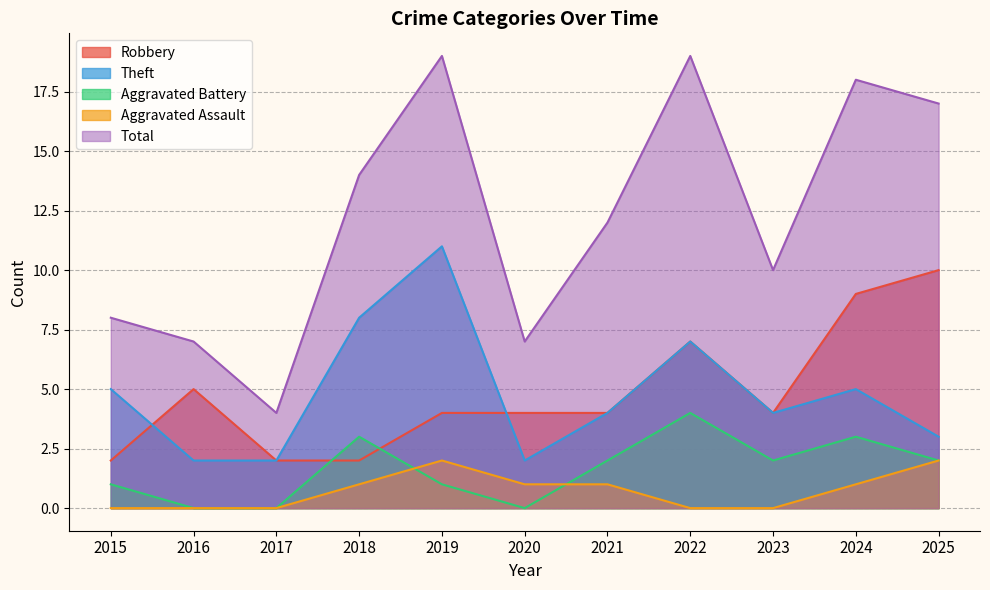

Which category has the lowest value across all series?

2016